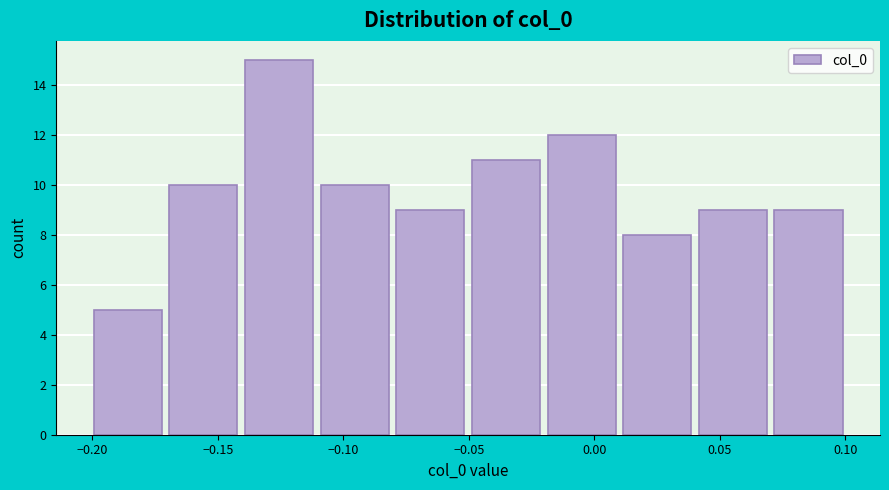

Over which range of the x-axis is the bar tallest?

-0.14 to -0.11